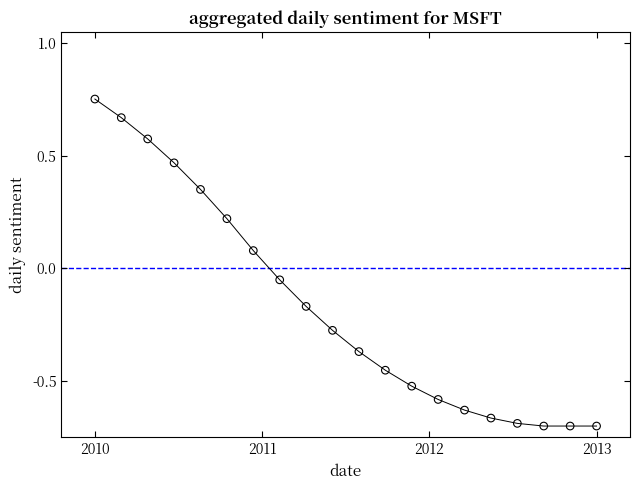

What is the range of Y values (max minus min)?

1.5